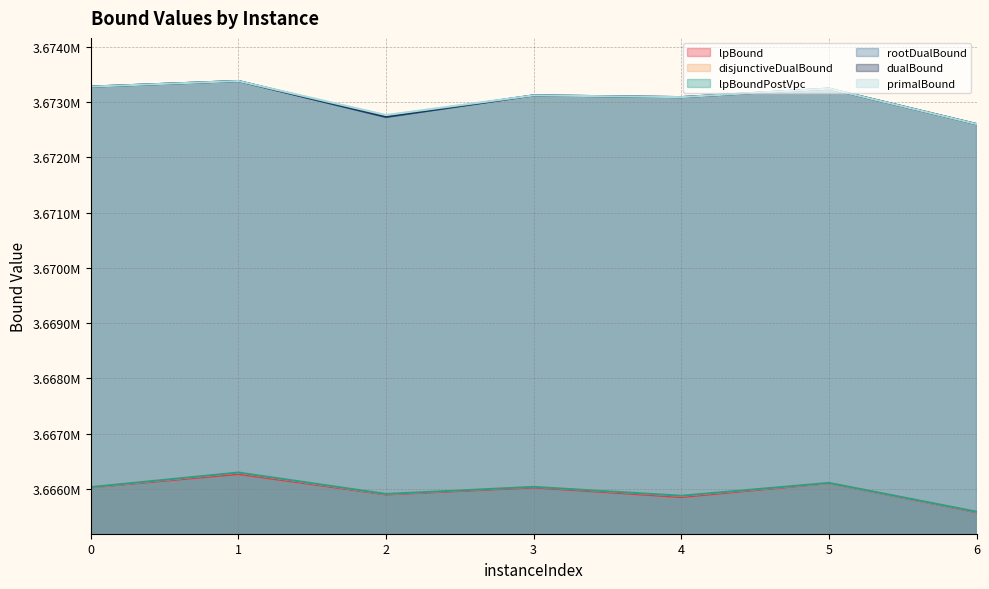

Reading left to right, extract all data points from this chart.

lpBound: 0=3666028.2	1=3666269.0	2=3665899.2	3=3666026.3	4=3665852.0	5=3666105.2	6=3665579.3
disjunctiveDualBound: 0=3666032.7	1=3666296.8	2=3665909.1	3=3666041.8	4=3665876.6	5=3666108.9	6=3665587.8
lpBoundPostVpc: 0=3666032.7	1=3666296.8	2=3665909.1	3=3666037.8	4=3665876.6	5=3666108.9	6=3665587.8
rootDualBound: 0=3673280.7	1=3673382.4	2=3672727.5	3=3673122.6	4=3673090.7	5=3673244.8	6=3672603.2
dualBound: 0=3673280.7	1=3673382.4	2=3672736.1	3=3673122.6	4=3673090.7	5=3673244.8	6=3672603.2
primalBound: 0=3673280.7	1=3673382.4	2=3672765.9	3=3673122.6	4=3673090.7	5=3673244.8	6=3672603.2